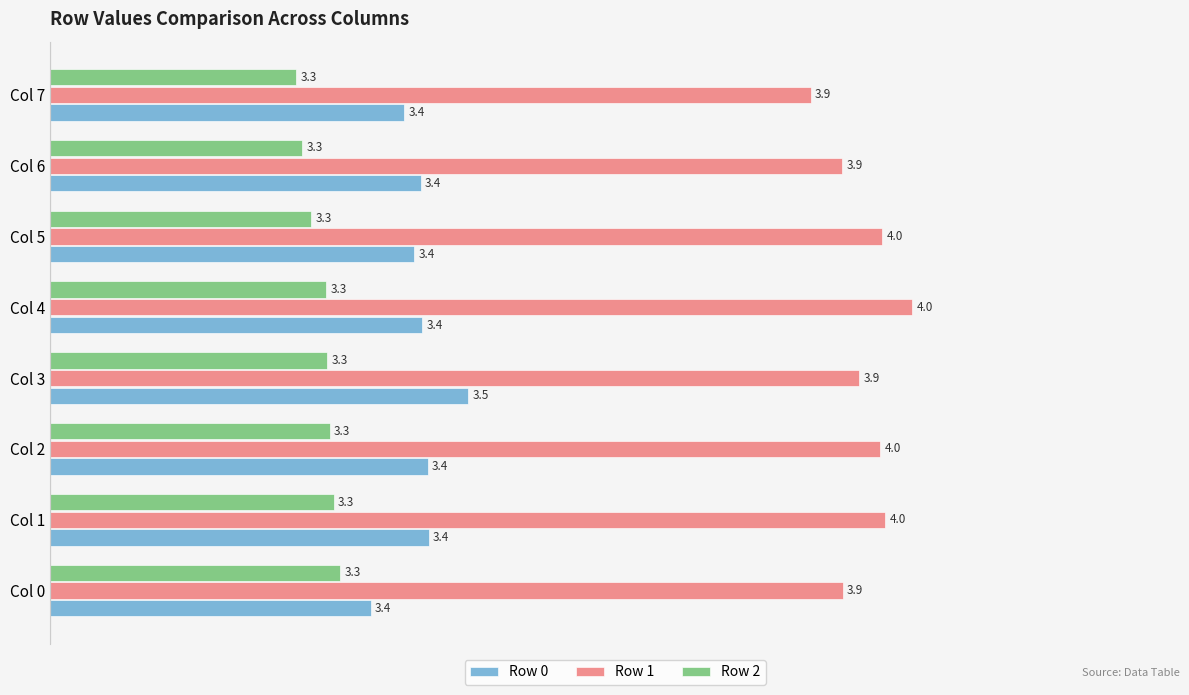

Rank the series by their maximum value, from highest to lowest.

Row 1, Row 0, Row 2